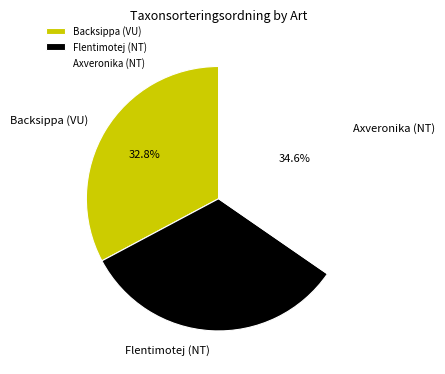

Approximately how many times larger is the value at Axveronika (NT) compared to Backsippa (VU)?

1.1